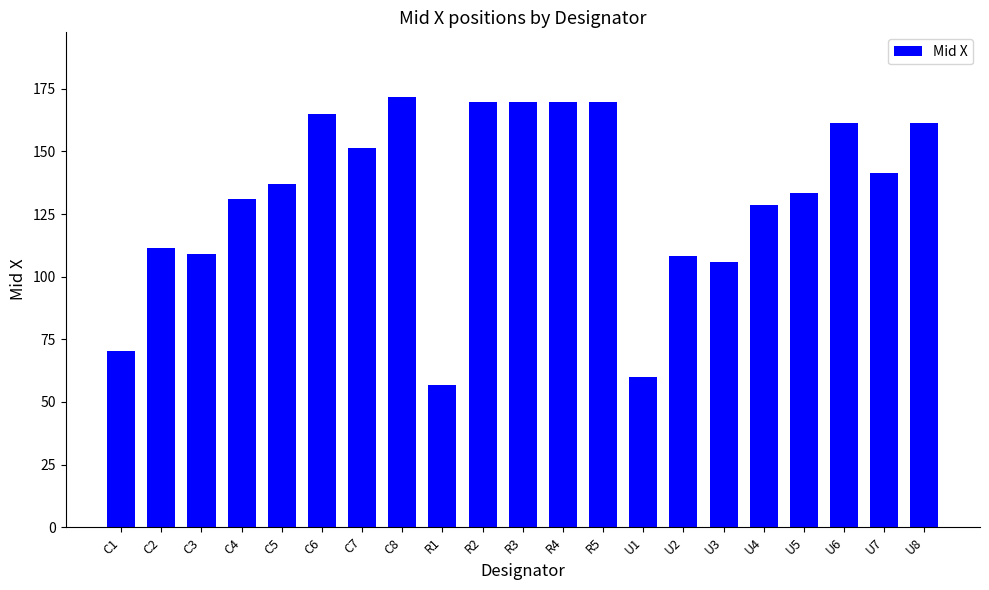

Between C5 and C3, which is larger?

C5